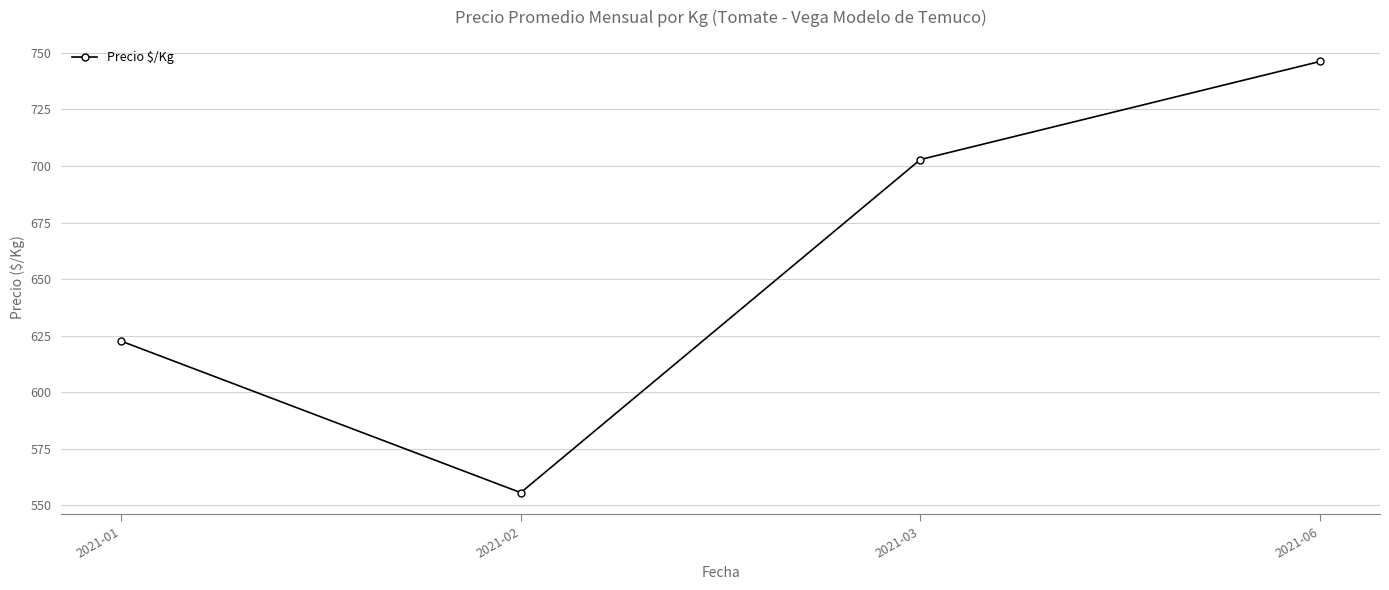

At which category does the chart reach its peak across all series?

2021-06